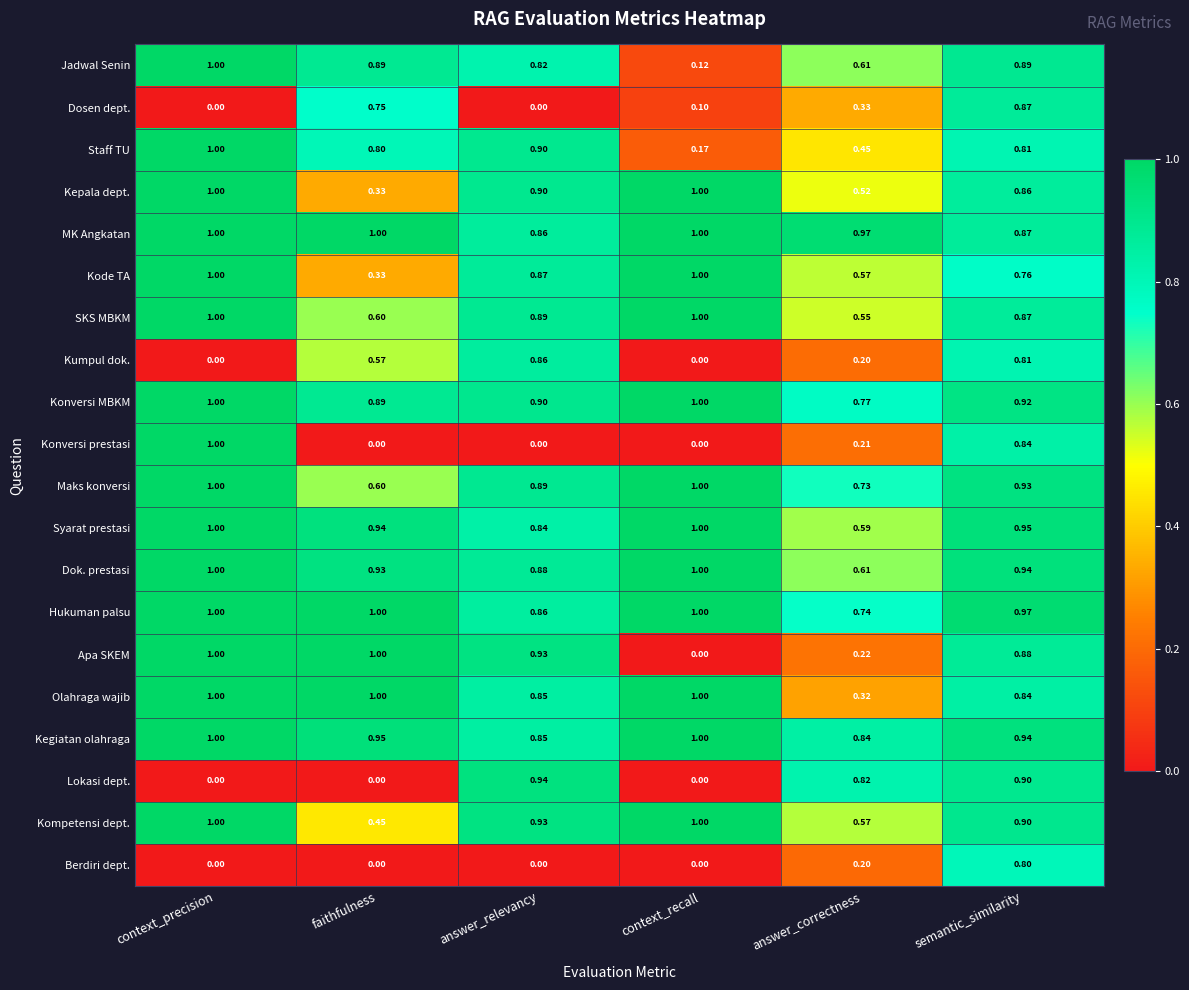

How many series are shown in this chart?

20